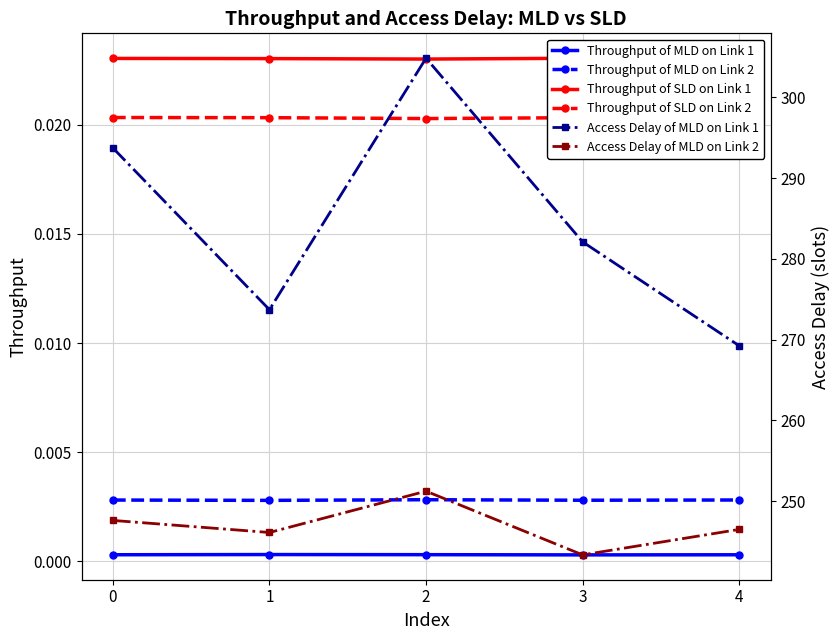

Does the chart have visible grid lines?

Yes